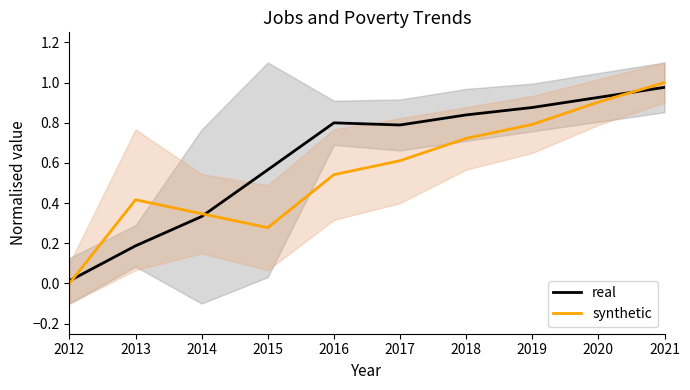

Rank the series by their average value, from lowest to highest.

synthetic, real